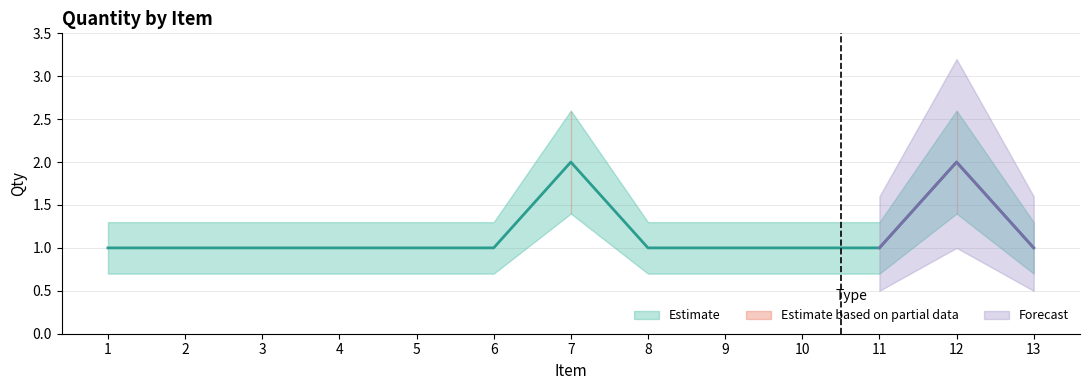

Read the Qty_upper value at 8.

1.3